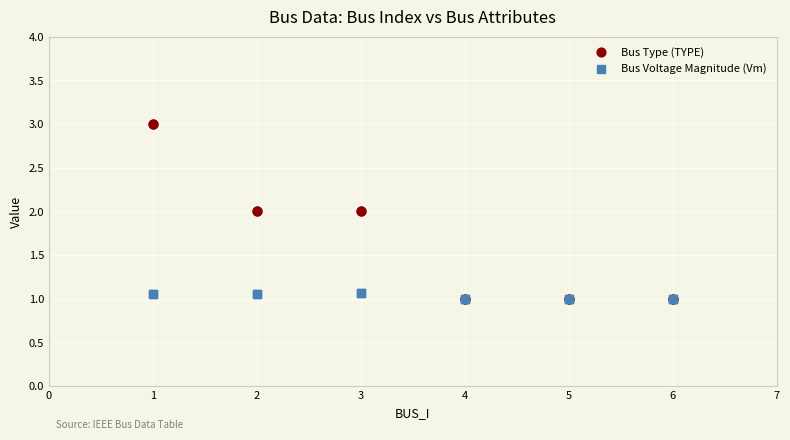

Which series contains the highest Y value?

Bus Type (TYPE)